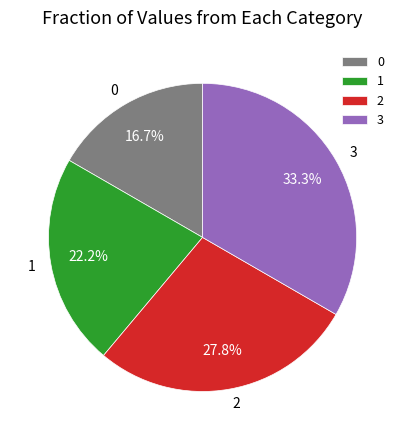

Rank the categories by value from highest to lowest.

3, 2, 1, 0